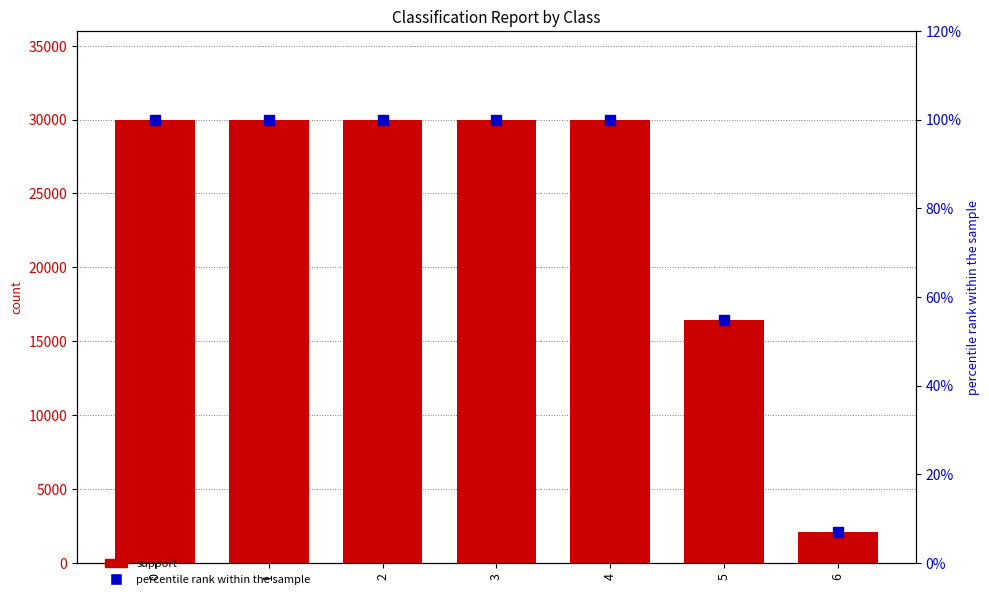

Which series has the widest spread of Y values?

support